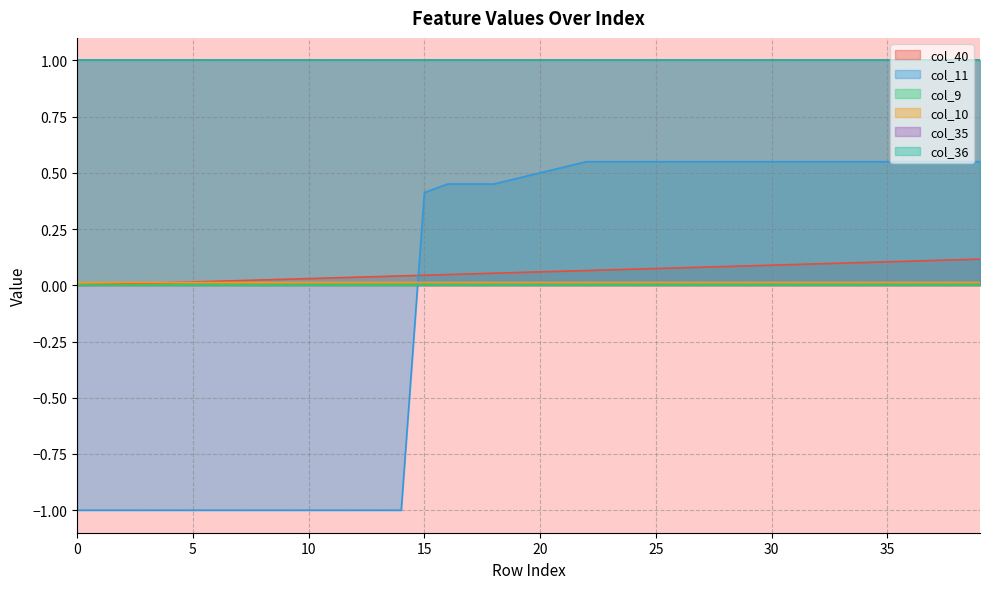

Does the chart display data point markers on the line(s)?

No